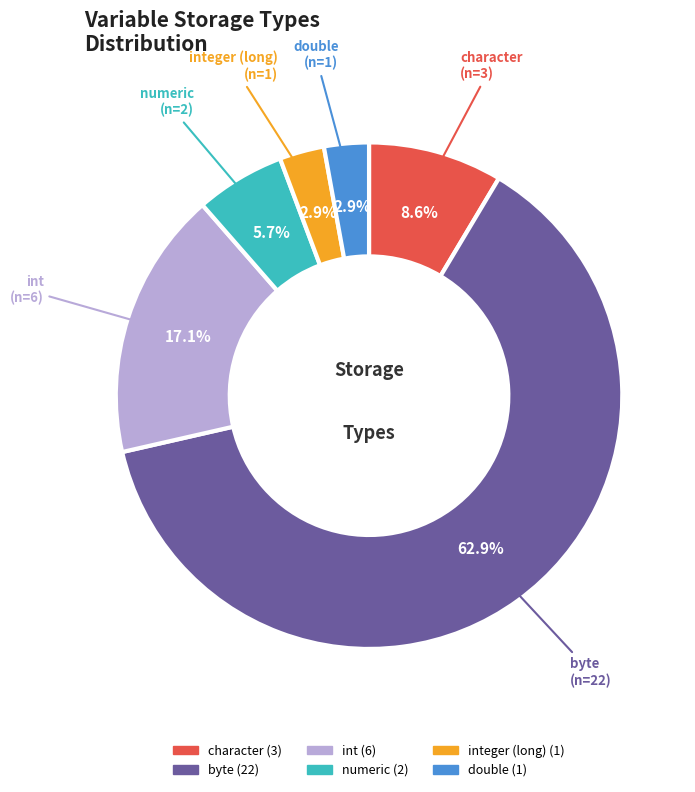

Is there any slice that represents more than half of the pie?

Yes